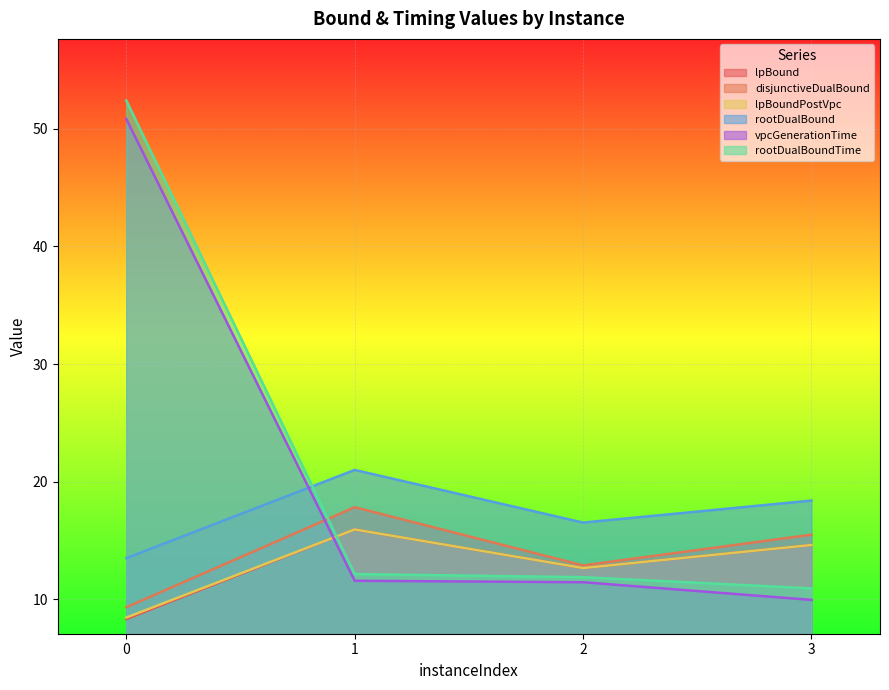

Where is the first local maximum for lpBound?

1